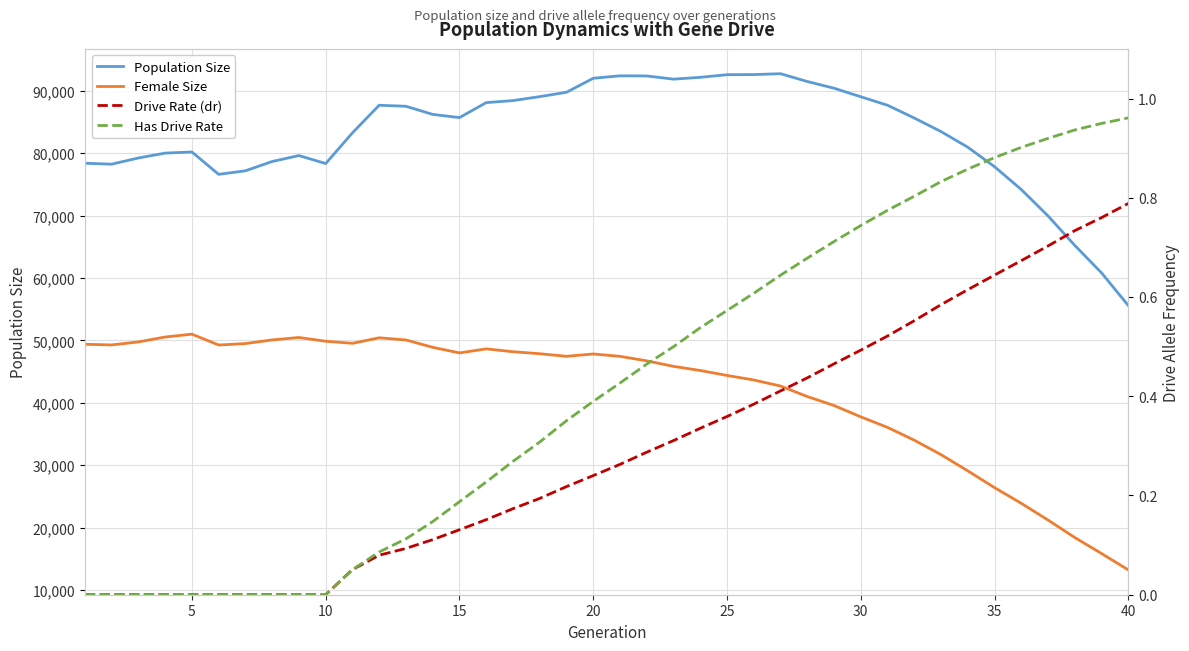

In Female Size, how many points are higher than both neighbors (excluding endpoints)?

5